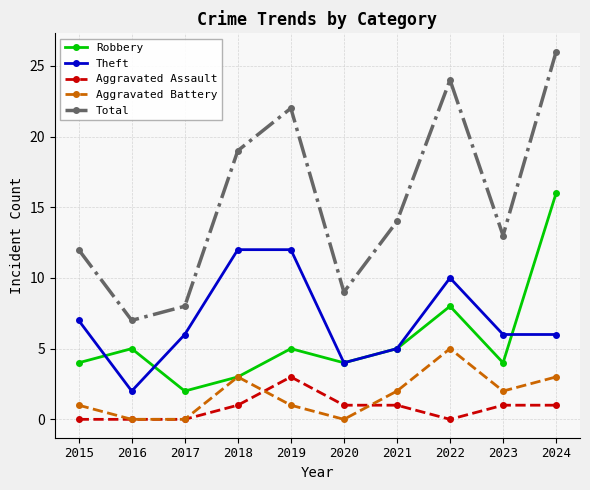

Which series has the largest range (max minus min)?

Total